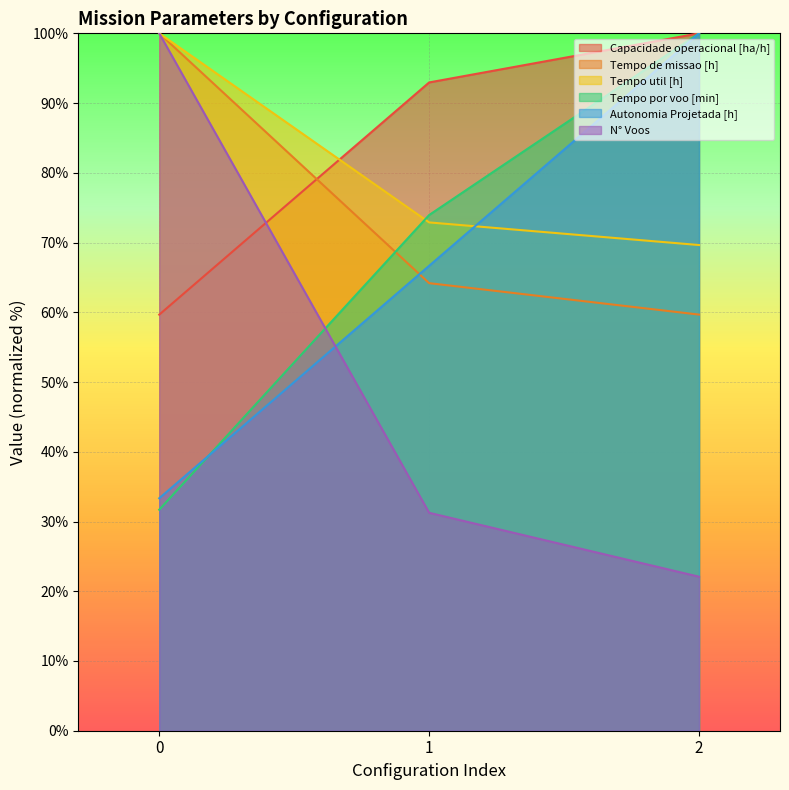

What is the approximate value of Capacidade operacional [ha/h] at 1?

93.0